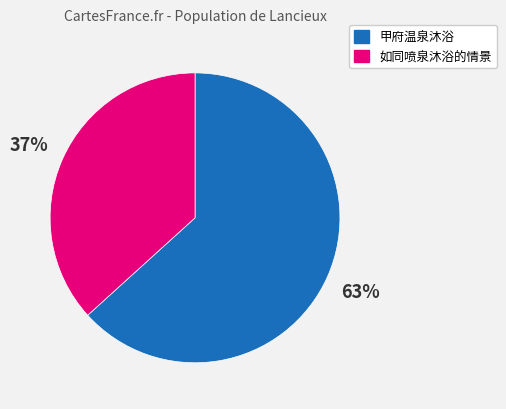

Count the number of slices in the pie.

2